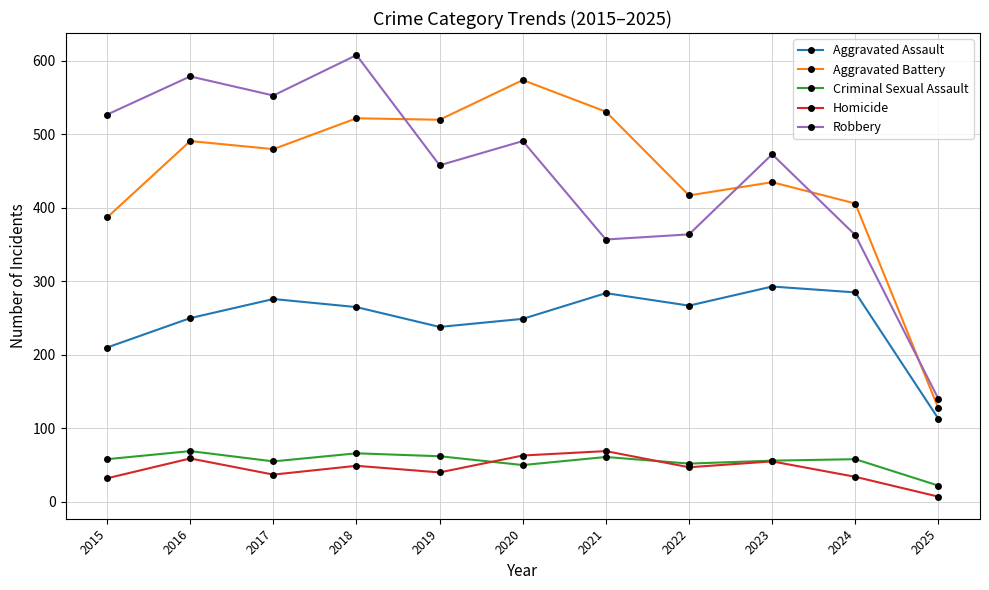

What is the sum of all Aggravated Battery values?

4890